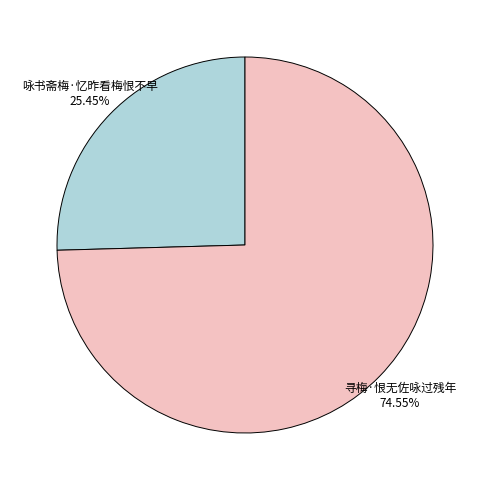

To the nearest percent, what percentage of the pie is 咏书斋梅·忆昨看梅恨不早?

25%